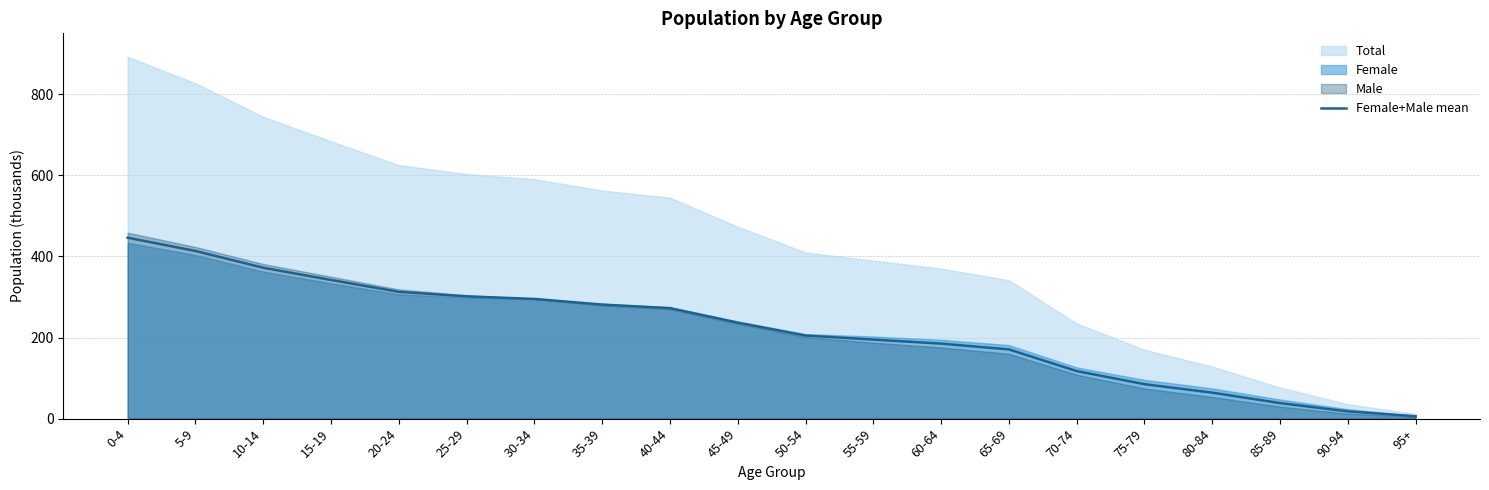

What is the label of the 3rd point from the left?

10-14